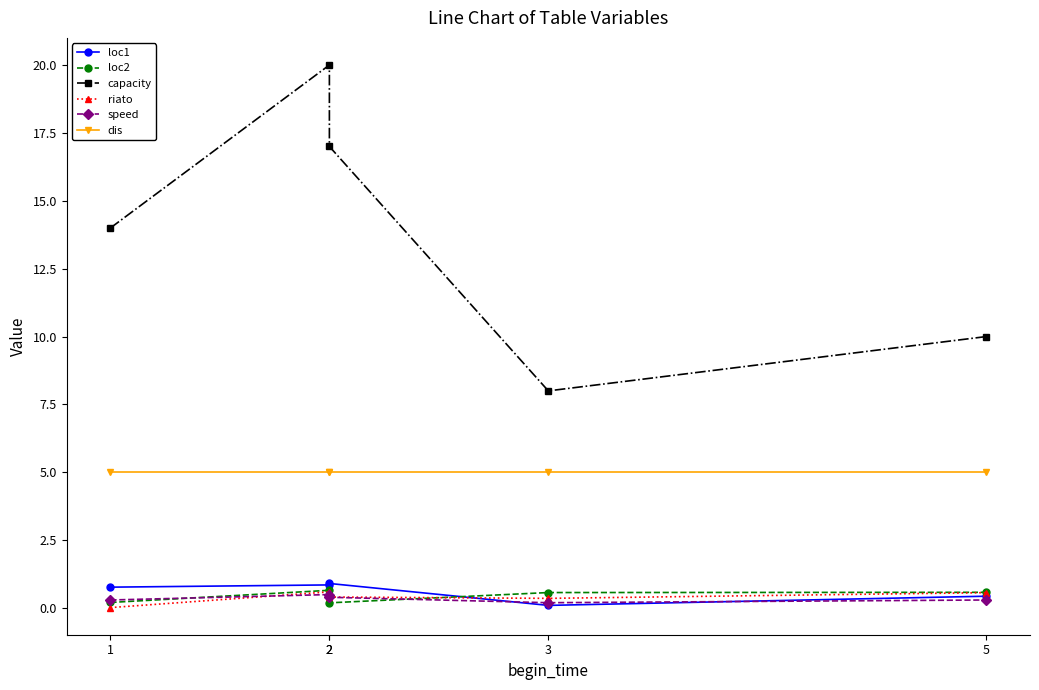

The value of dis at 2 is 5.0. True or false?

True